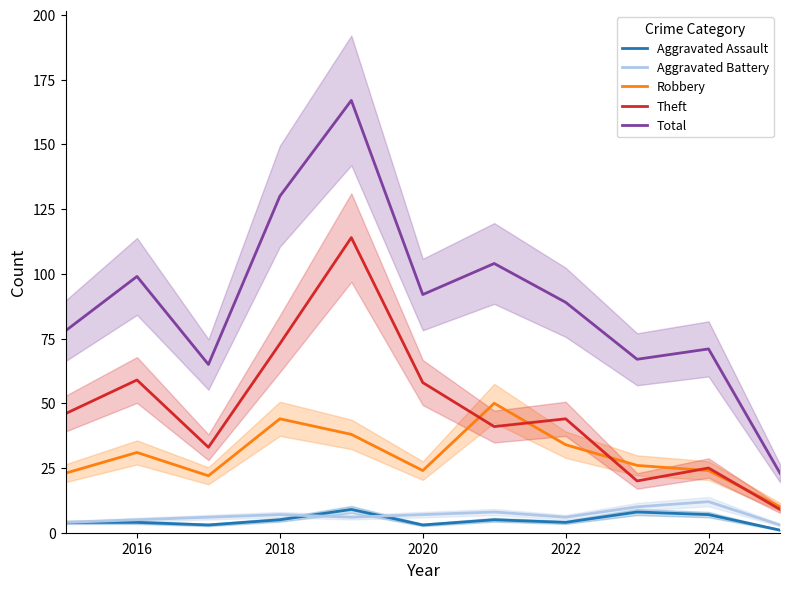

How many data points does each series have?

11